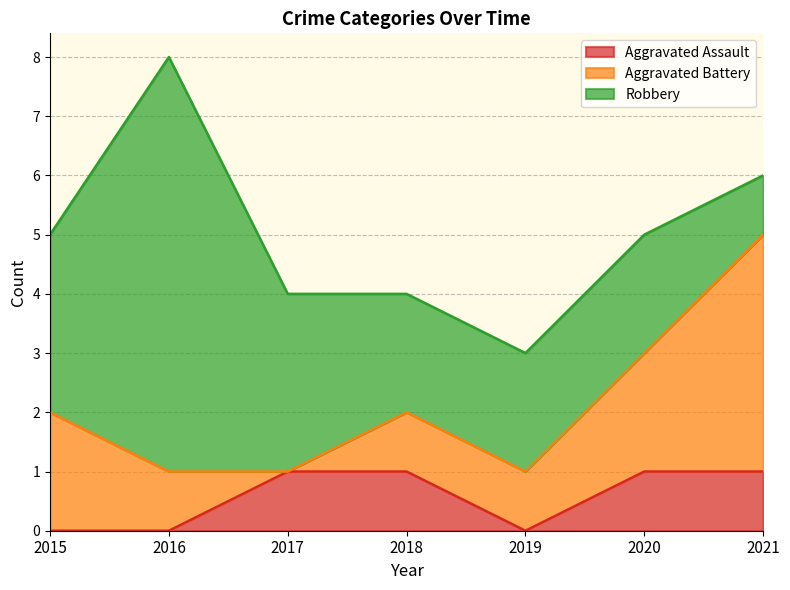

The value of Robbery at 2021 is 1. True or false?

True